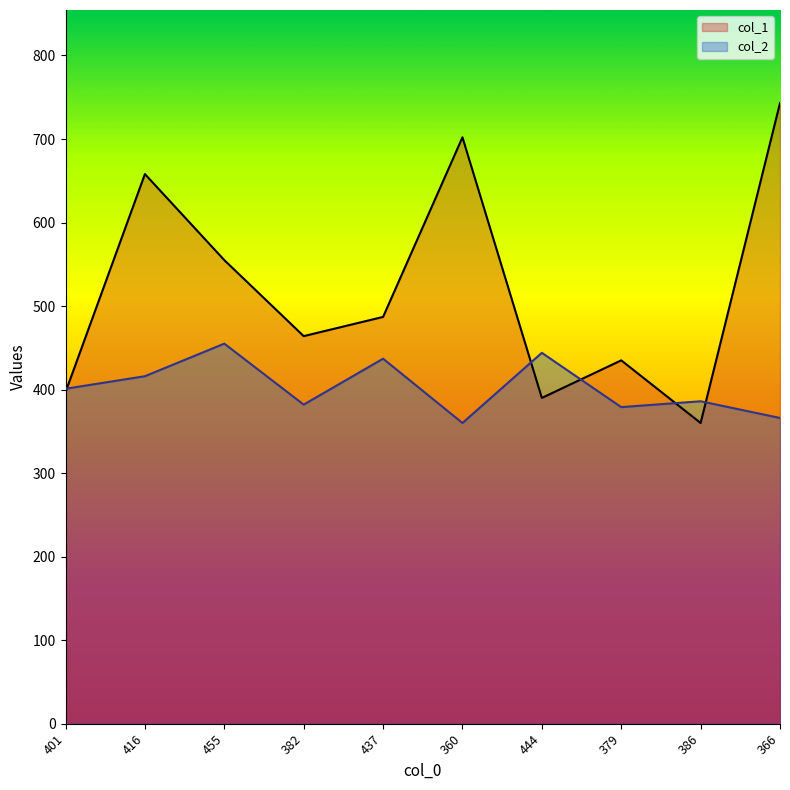

How many interior local peaks does the col_1 series have?

3